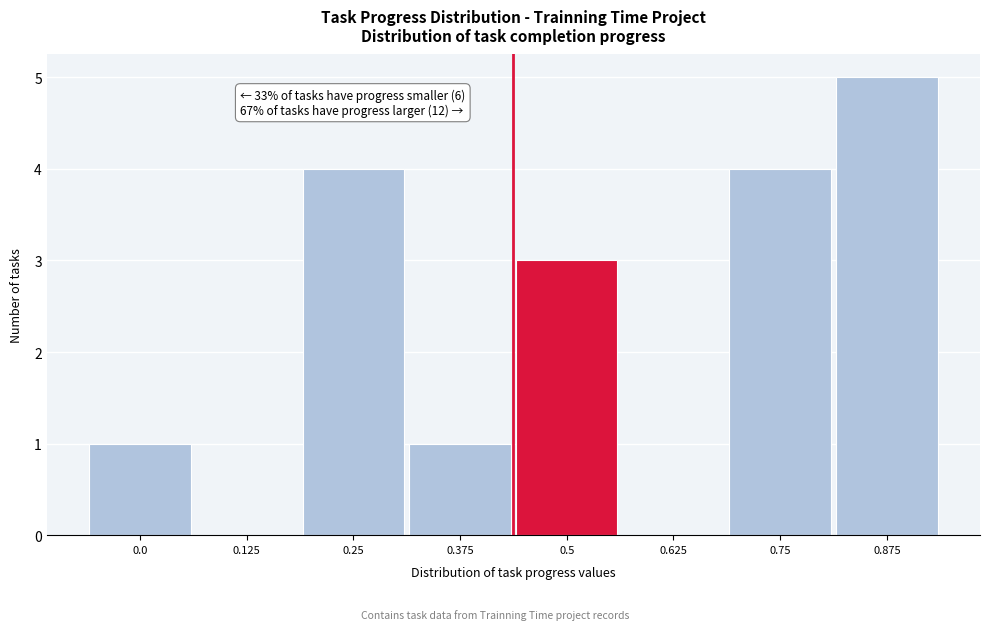

Reading right to left, list all the values displayed in this chart.

0.875=5	0.75=4	0.625=0	0.5=3	0.375=1	0.25=4	0.125=0	0.0=1